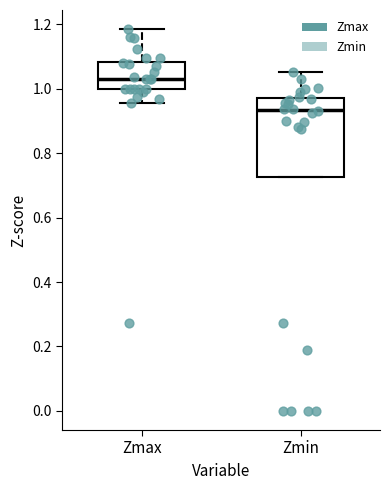

Which box's median line is the highest?

Zmax